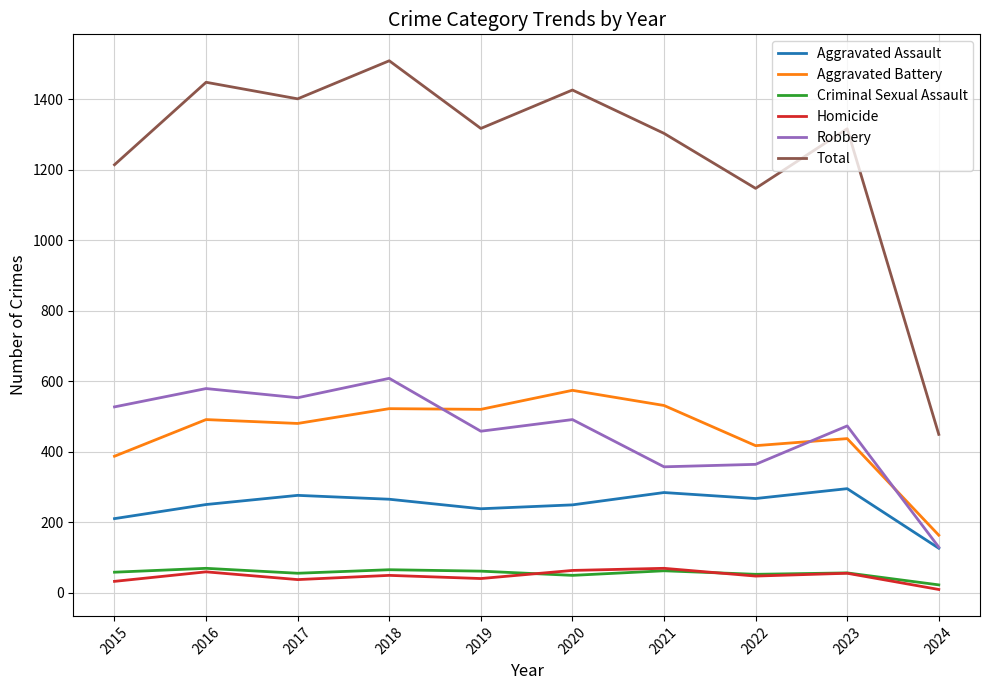

Does the chart have visible grid lines?

Yes